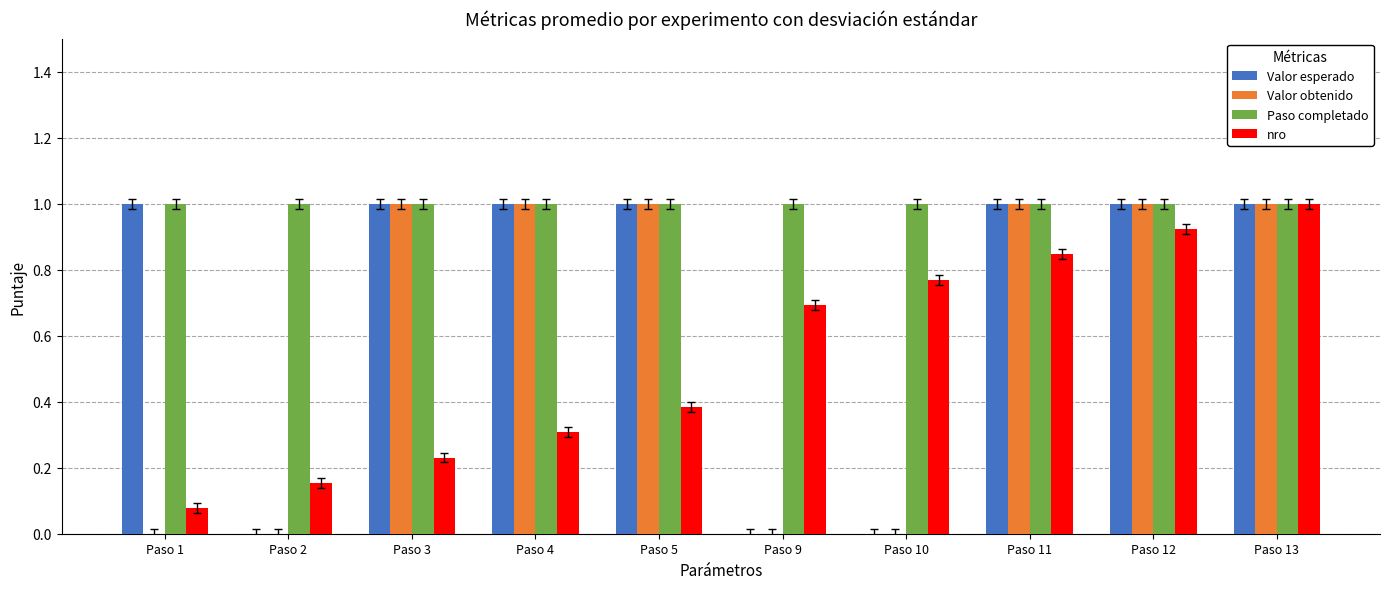

What is the highest value of the Valor obtenido series?

1.0